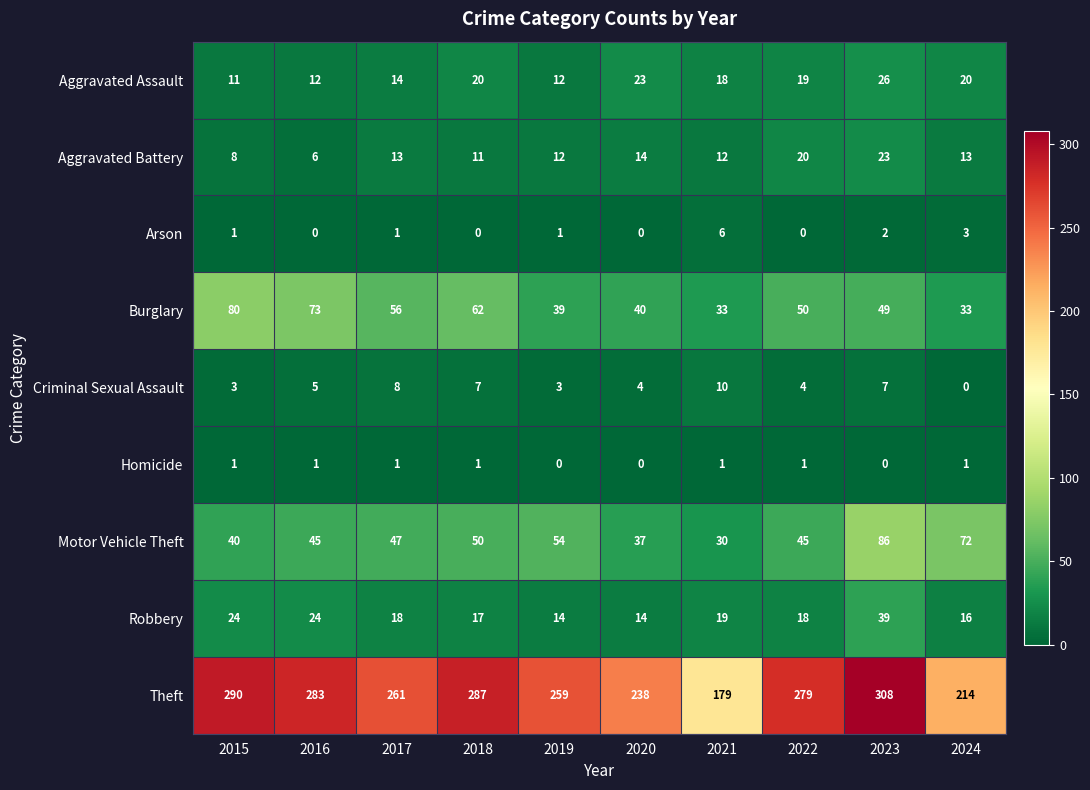

What is the difference between the highest and lowest values at 2022?

279